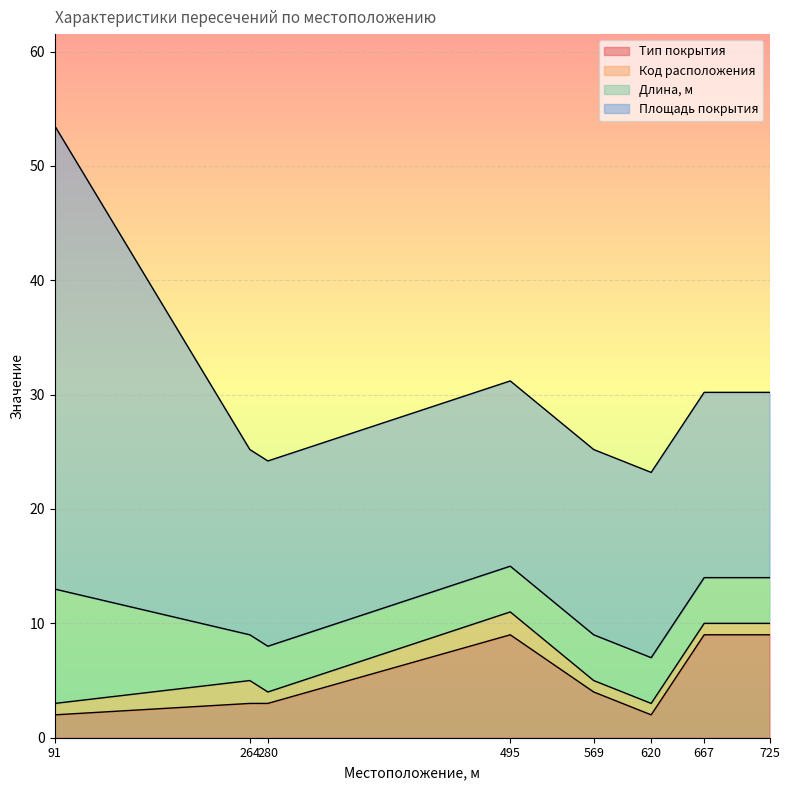

What is the average value of the Длина, м series?

4.8